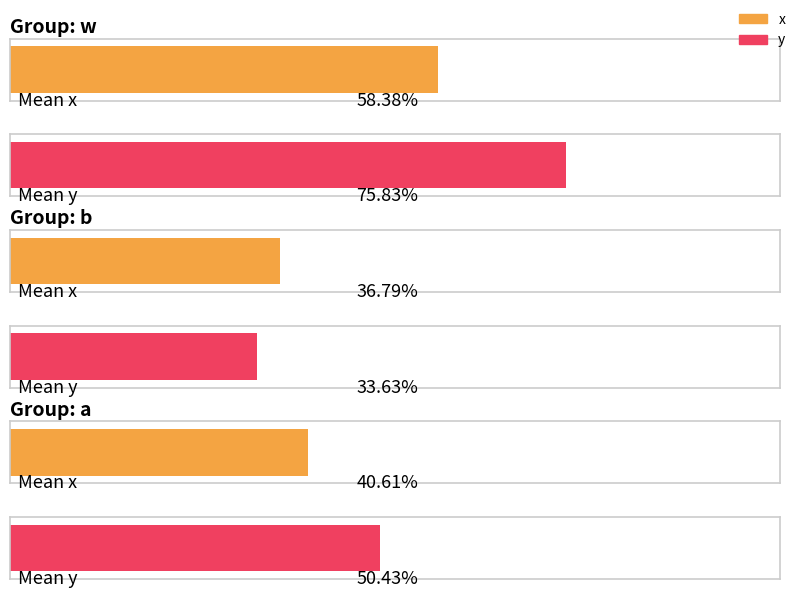

Rank the series at a from lowest to highest value.

x, y